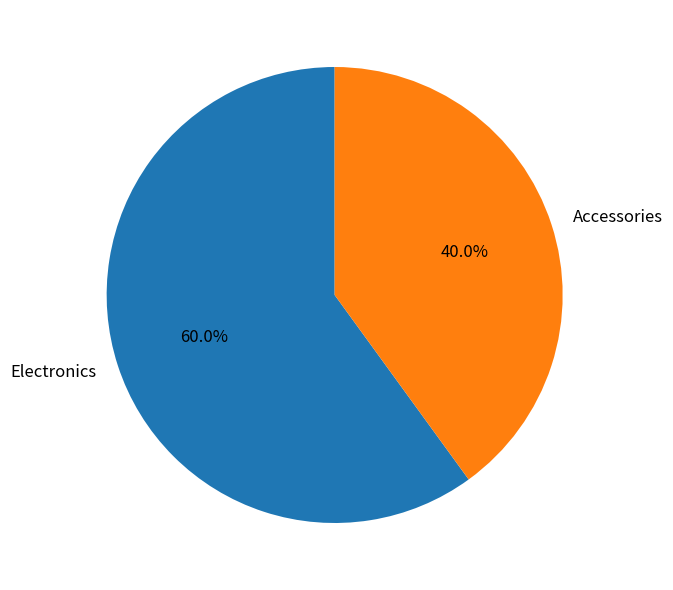

To the nearest percent, what is the combined percentage of Electronics and Accessories?

100%